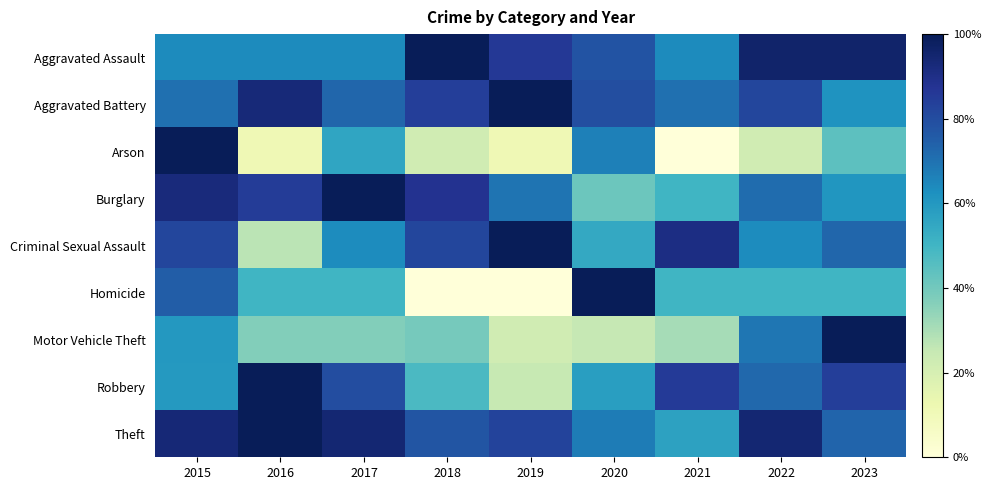

Reading left to right, what are all the values shown in this chart?

Aggravated Assault: 2015=0.6	2016=0.6	2017=0.6	2018=1.0	2019=0.9	2020=0.8	2021=0.6	2022=1.0	2023=1.0
Aggravated Battery: 2015=0.7	2016=0.9	2017=0.7	2018=0.8	2019=1.0	2020=0.8	2021=0.7	2022=0.8	2023=0.6
Arson: 2015=1.0	2016=0.1	2017=0.6	2018=0.2	2019=0.1	2020=0.7	2021=0.0	2022=0.2	2023=0.4
Burglary: 2015=0.9	2016=0.8	2017=1.0	2018=0.9	2019=0.7	2020=0.4	2021=0.5	2022=0.7	2023=0.6
Criminal Sexual Assault: 2015=0.8	2016=0.3	2017=0.6	2018=0.8	2019=1.0	2020=0.5	2021=0.9	2022=0.6	2023=0.7
Homicide: 2015=0.8	2016=0.5	2017=0.5	2018=0.0	2019=0.0	2020=1.0	2021=0.5	2022=0.5	2023=0.5
Motor Vehicle Theft: 2015=0.6	2016=0.4	2017=0.4	2018=0.4	2019=0.2	2020=0.2	2021=0.3	2022=0.7	2023=1.0
Robbery: 2015=0.6	2016=1.0	2017=0.8	2018=0.5	2019=0.2	2020=0.6	2021=0.9	2022=0.7	2023=0.8
Theft: 2015=0.9	2016=1.0	2017=0.9	2018=0.8	2019=0.8	2020=0.7	2021=0.6	2022=0.9	2023=0.7